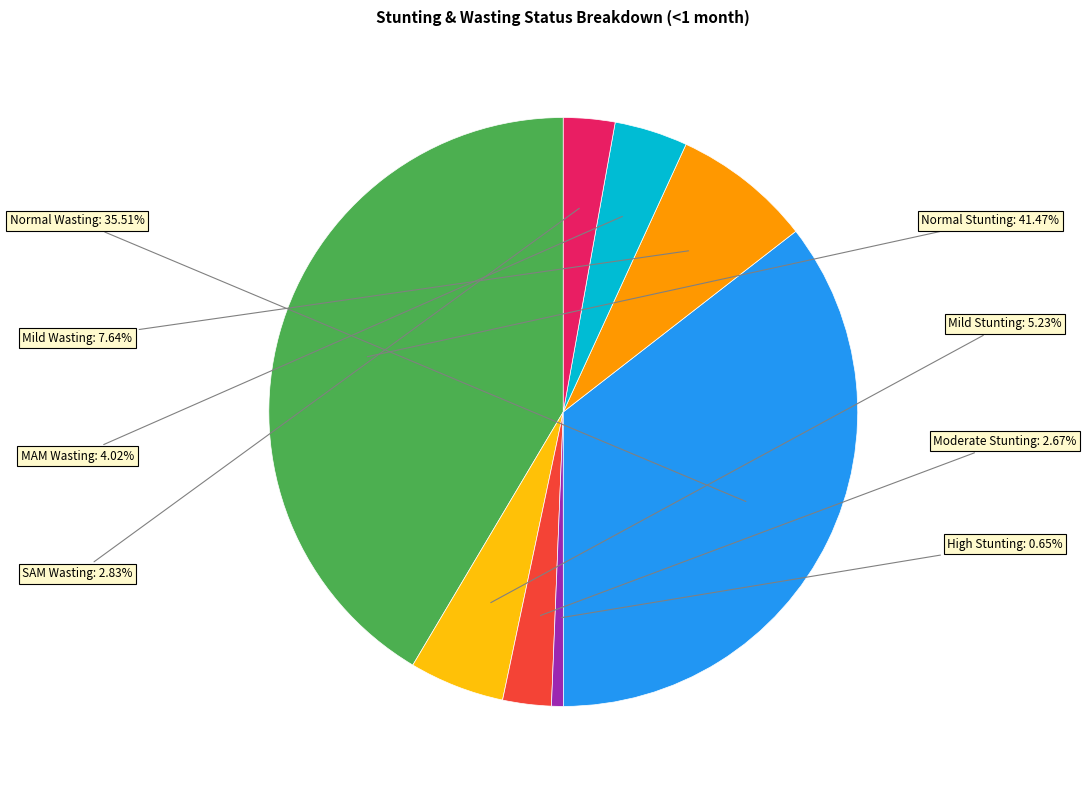

Count the number of slices in the pie.

8